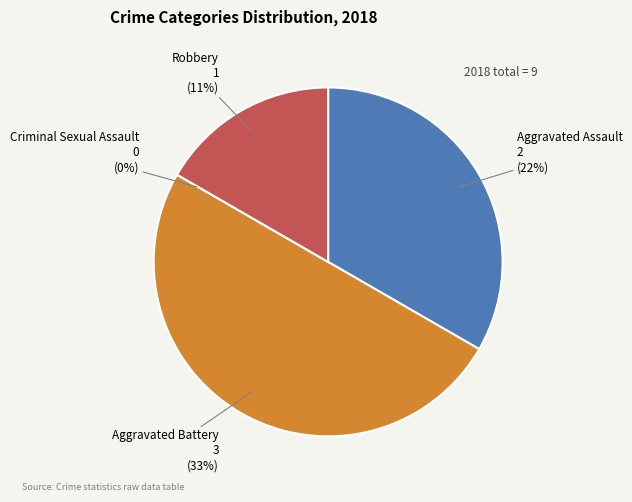

To the nearest percent, what is the difference between the largest and smallest slice percentages?

50%